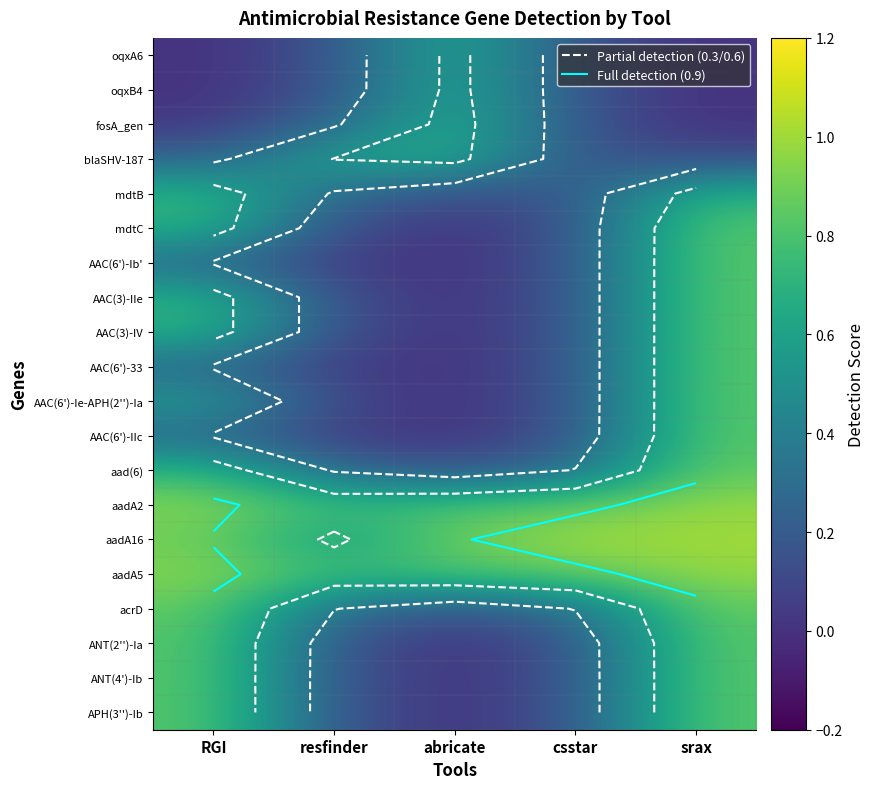

At how many categories does at least one series exceed 0?

5